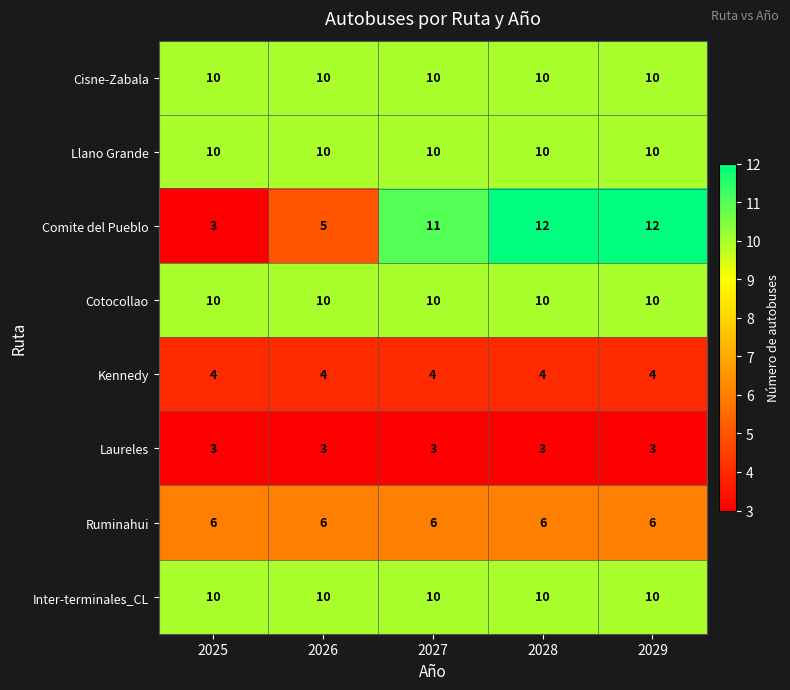

Is the value of Inter-terminales_CL at 2026 greater than the value of Kennedy at 2029?

Yes